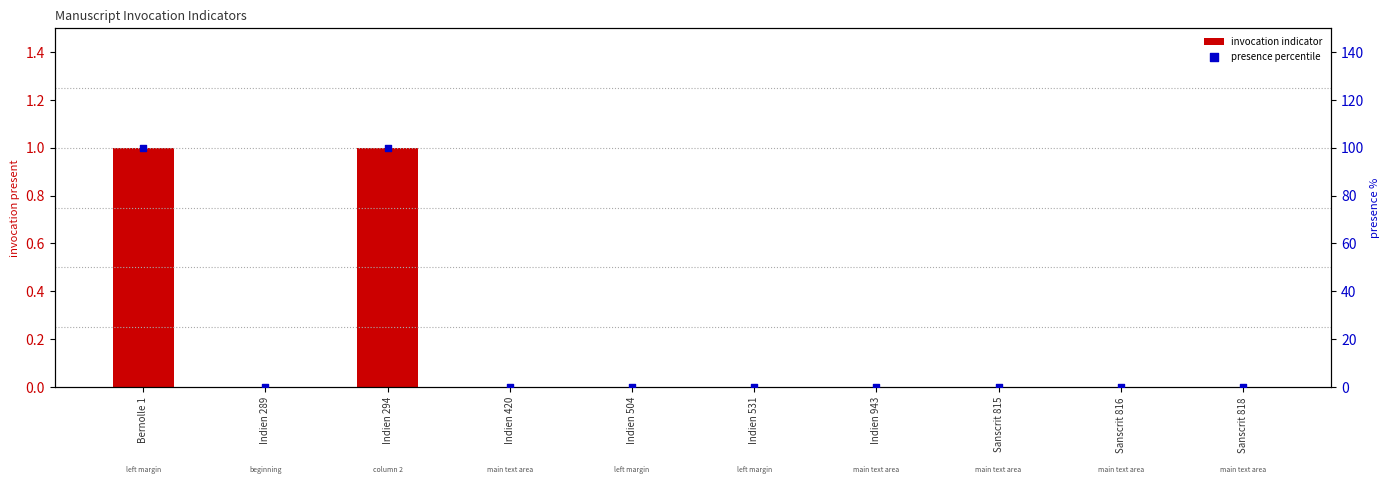

What are all the series names shown in the legend?

invocation indicator, presence percentile